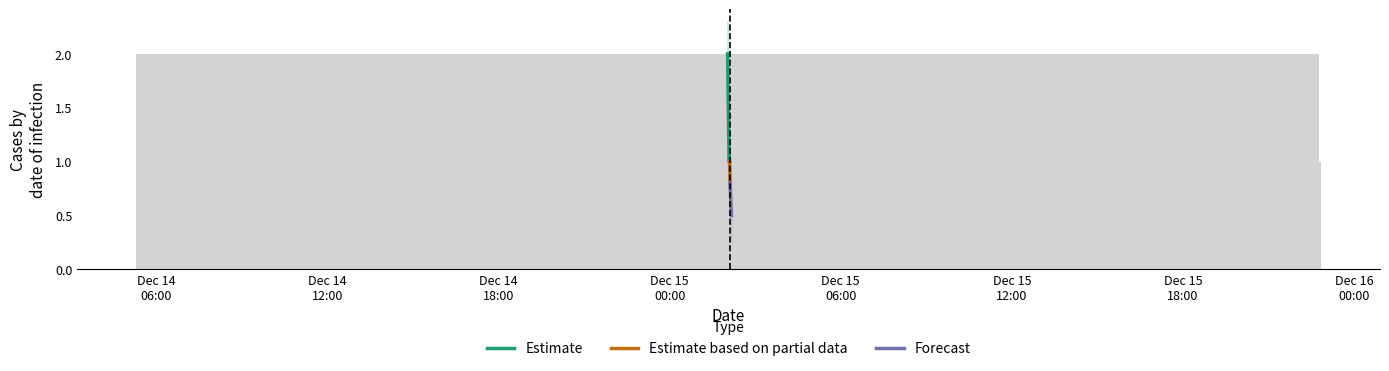

What is the greatest value displayed?

2